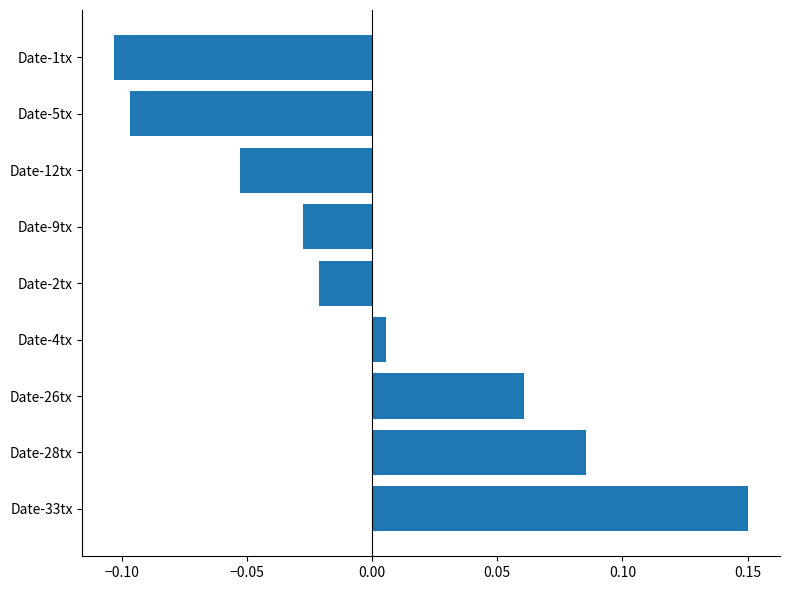

The value at Date-1tx is -0.0. True or false?

False